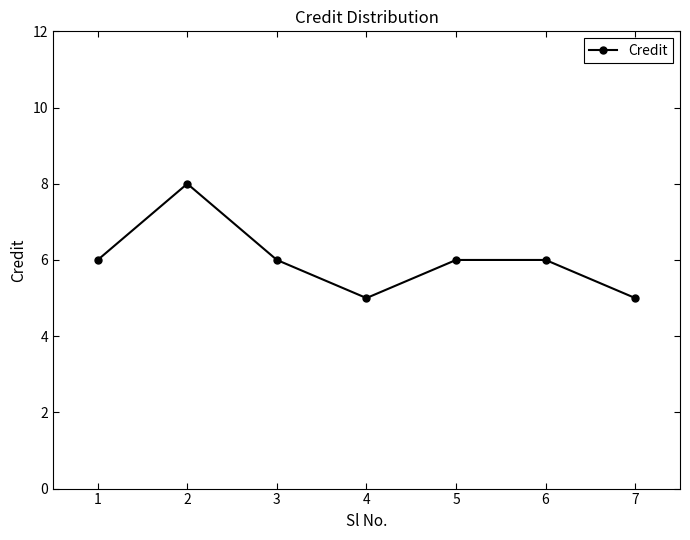

What is the smallest value displayed?

5